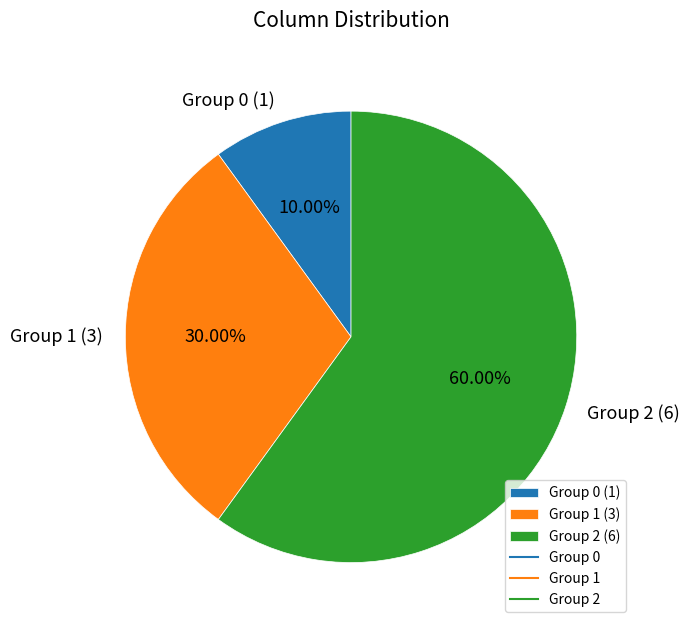

How many slices are in this pie chart?

3